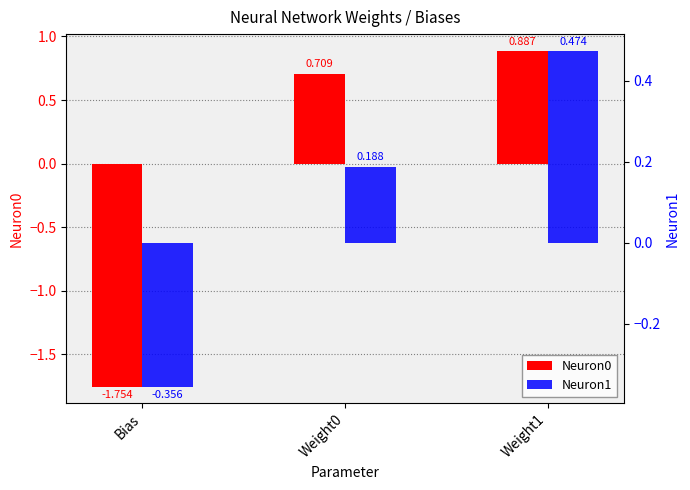

Which label corresponds to the largest value in the chart?

Weight1